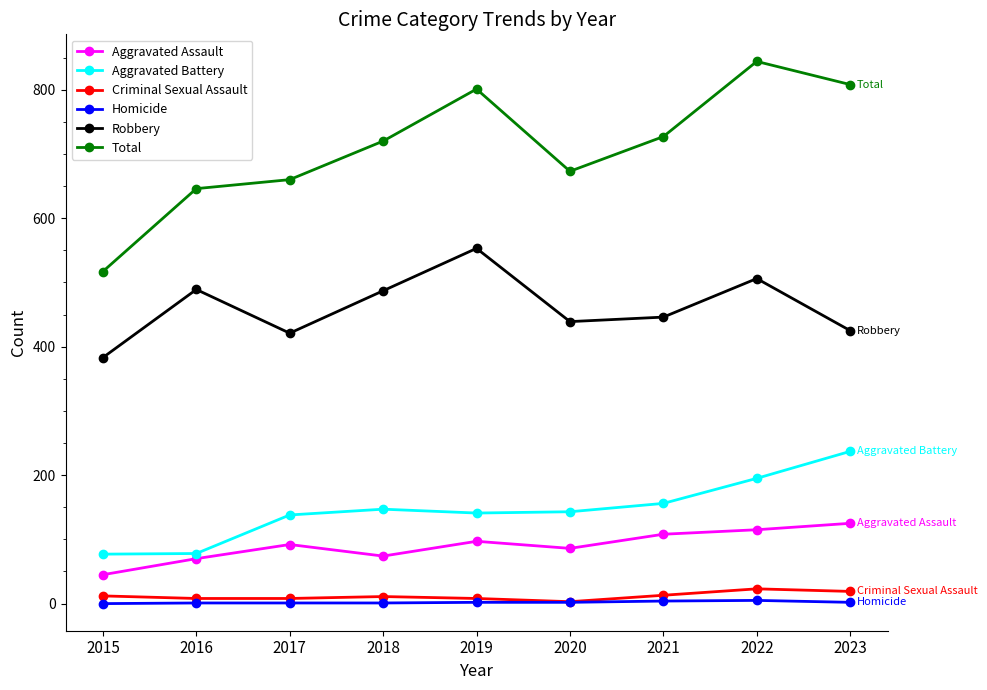

What is the approximate value of Aggravated Battery at 2022?

195